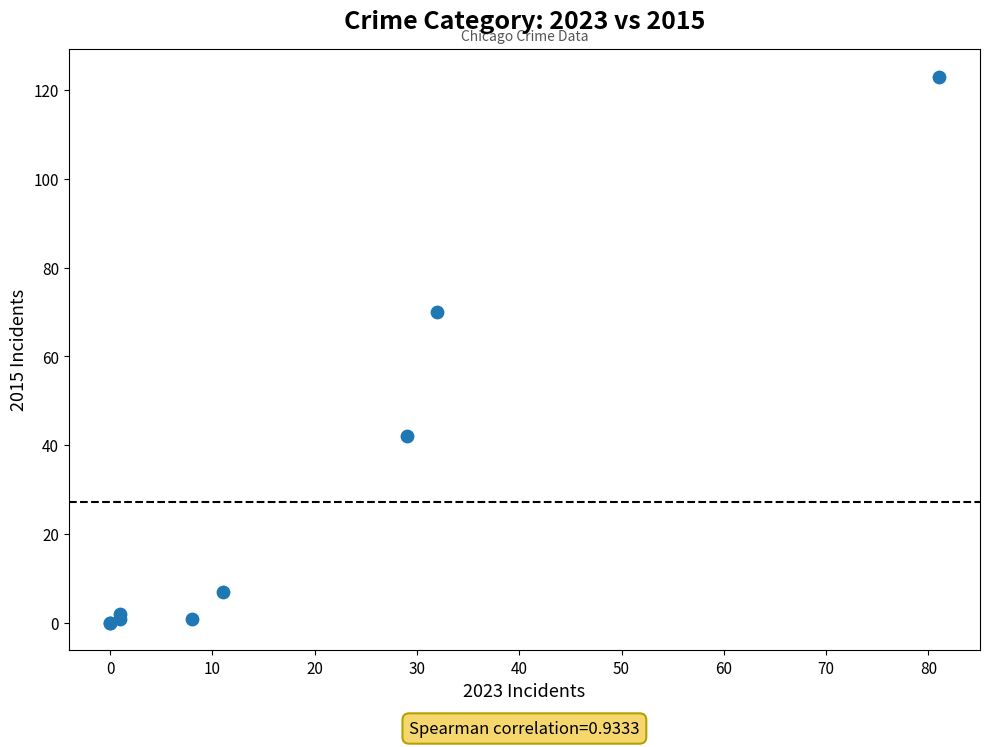

What Y value in the scatter plot is closest to 61?

70